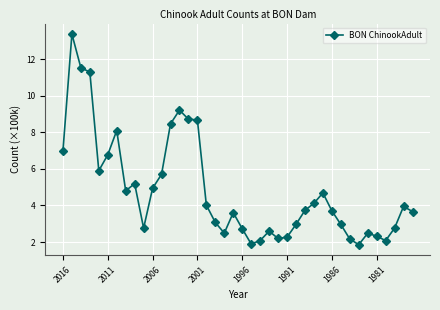

How many points are lower than both their immediate neighbors (excluding endpoints)?

8